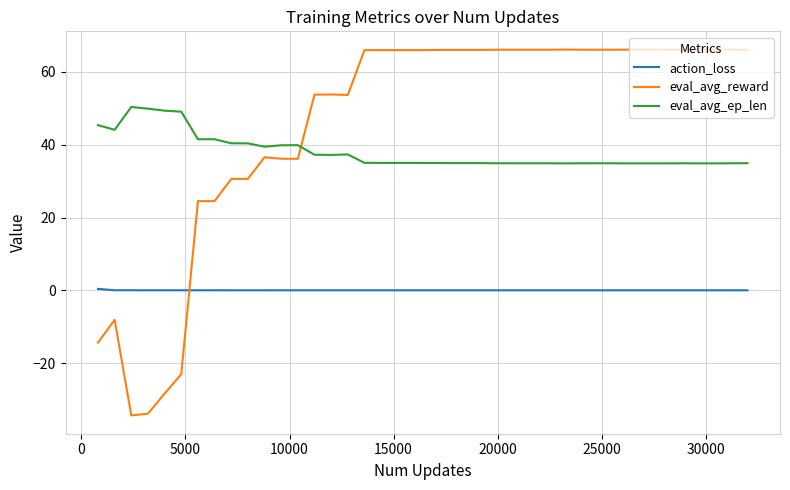

Which series has the widest spread of values?

eval_avg_reward